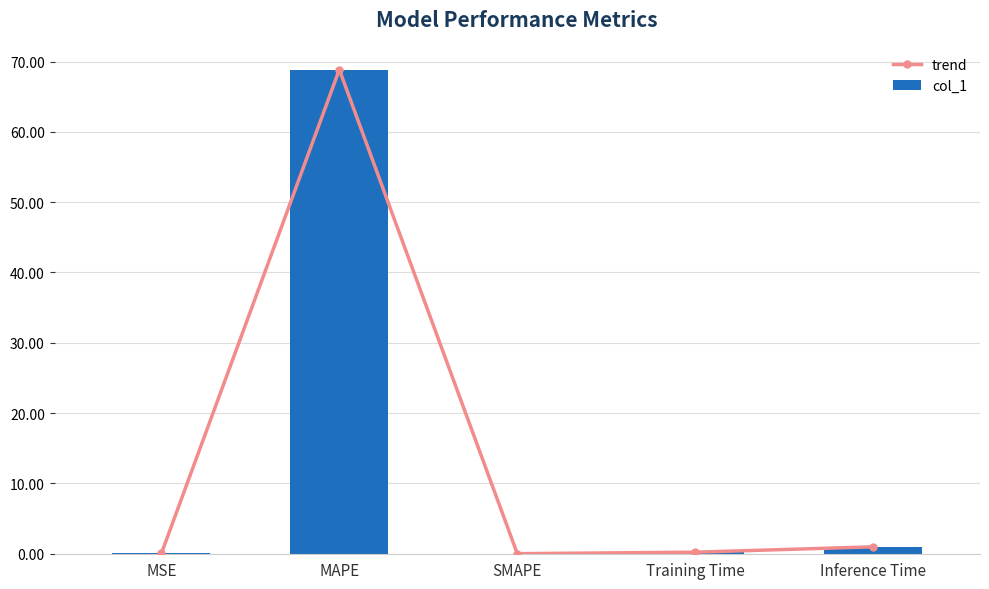

Which series has the largest total across all categories?

trend